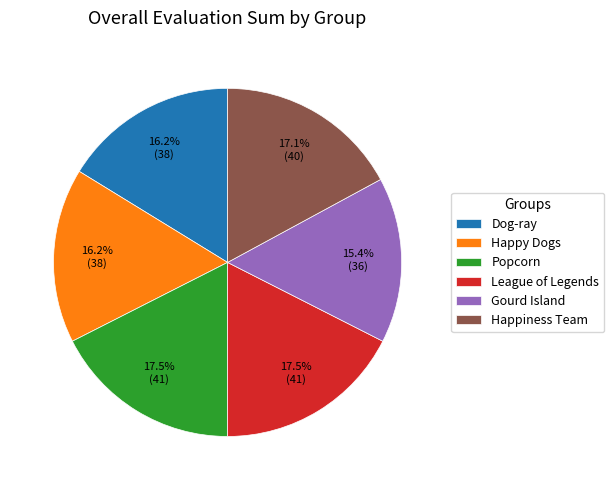

Is Happy Dogs the majority of the pie?

No